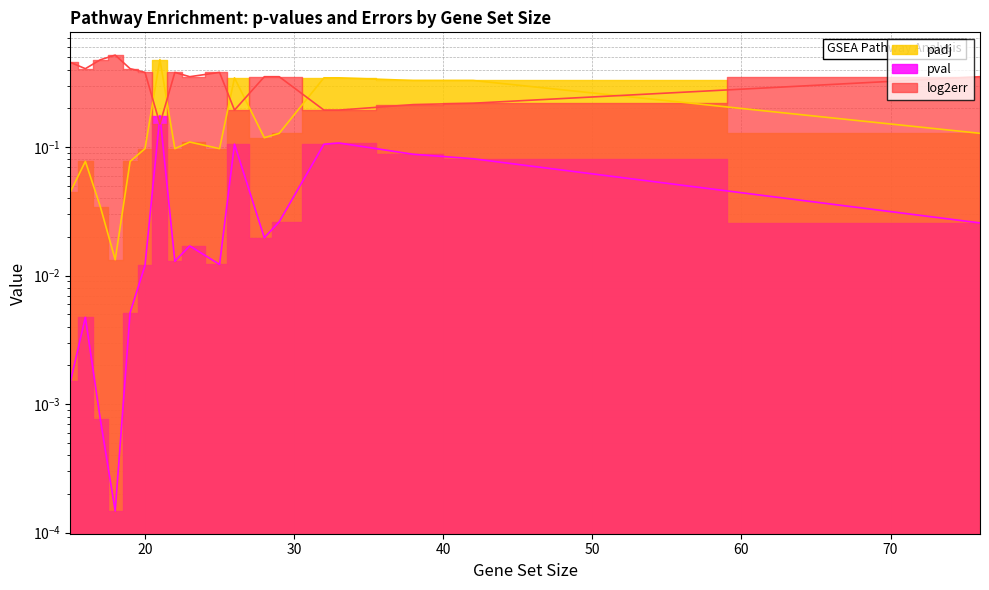

The padj series shows 0.2 at 28. True or false?

False